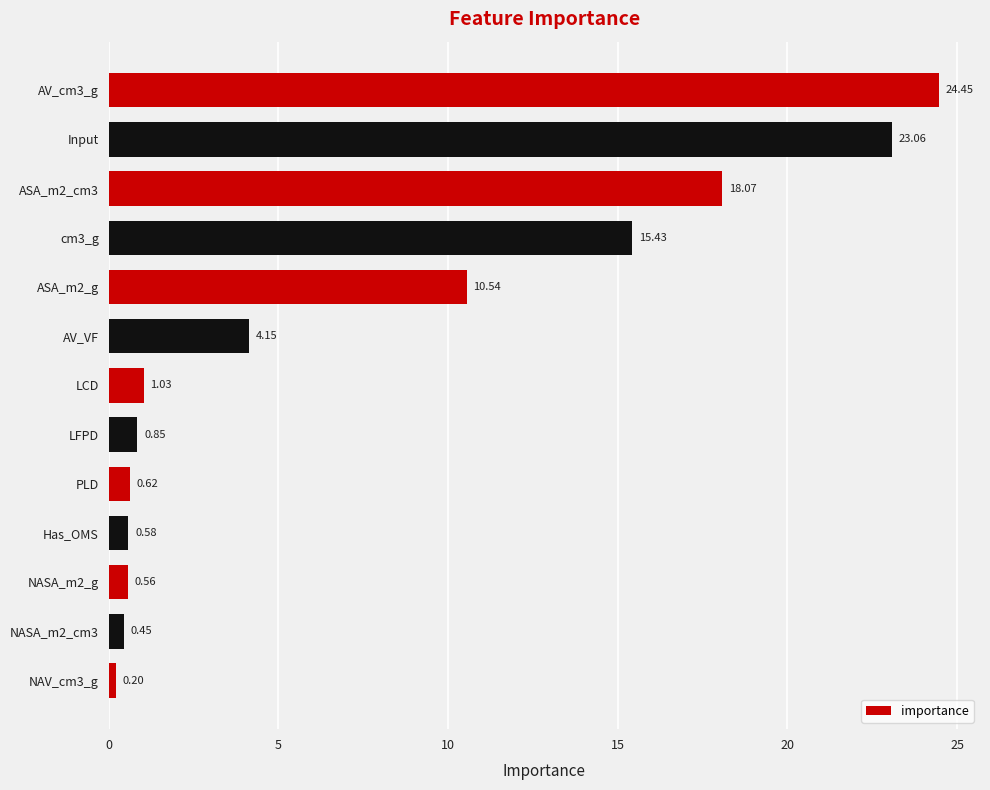

Rank the categories by value from lowest to highest.

NAV_cm3_g, NASA_m2_cm3, NASA_m2_g, Has_OMS, PLD, LFPD, LCD, AV_VF, ASA_m2_g, cm3_g, ASA_m2_cm3, Input, AV_cm3_g